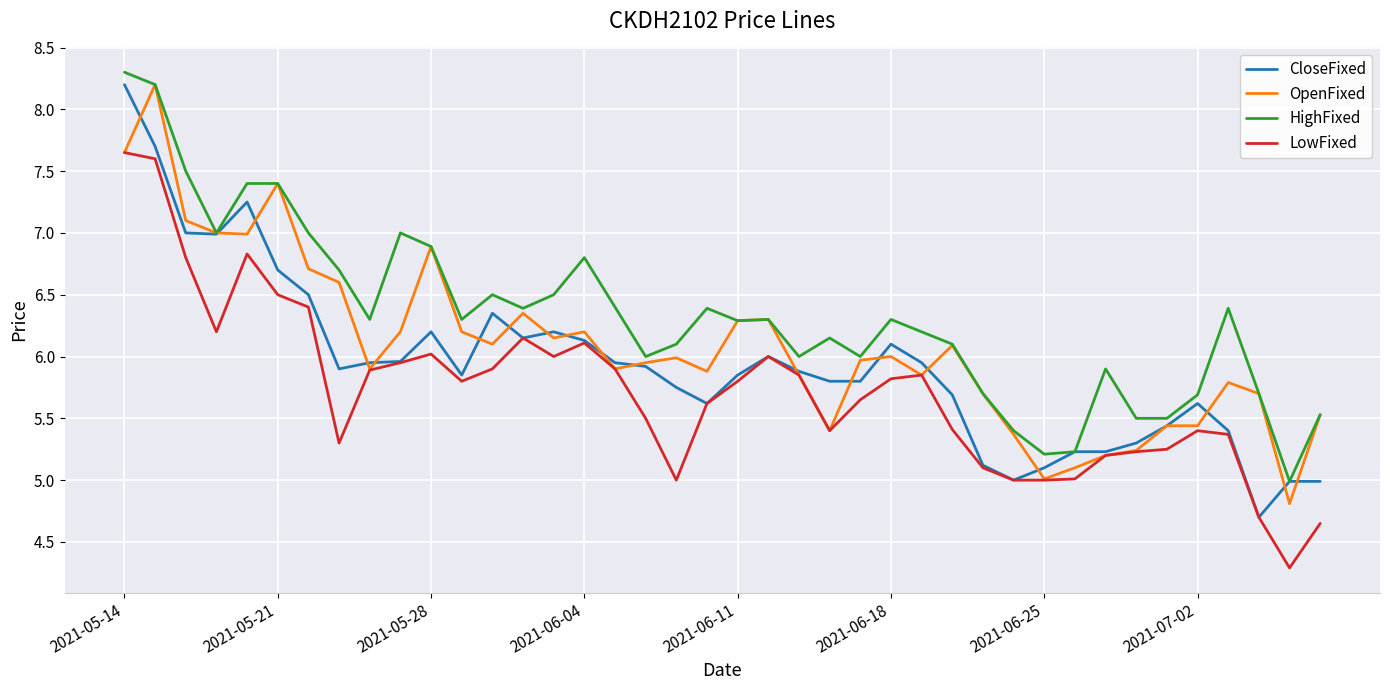

What is the greatest value displayed?

8.3